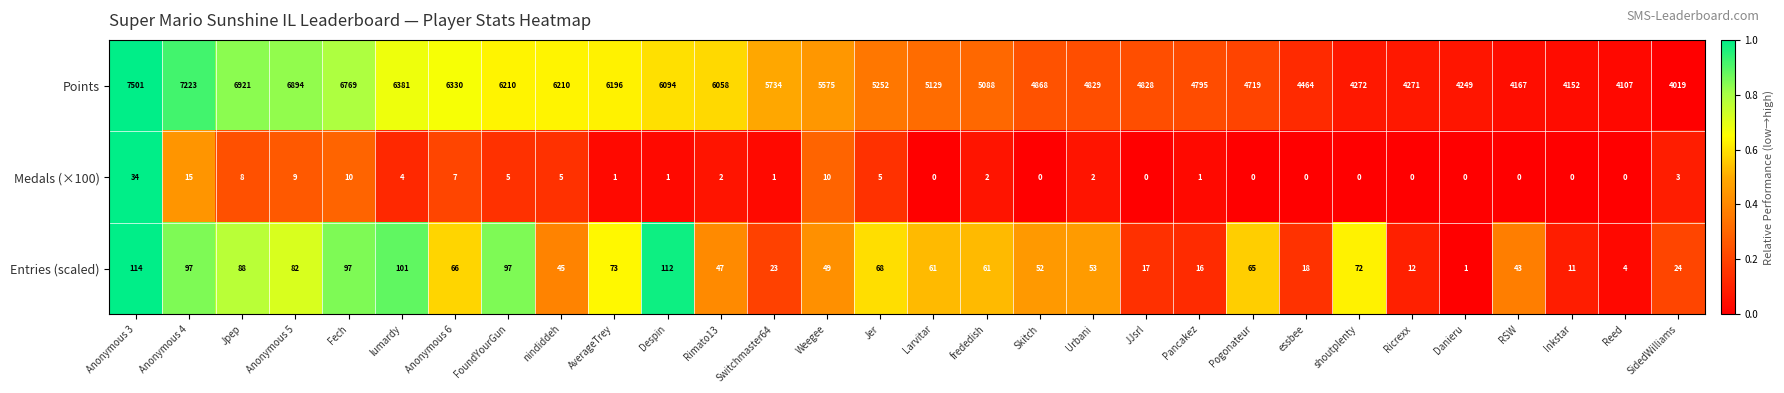

The value of Medals (×100) at Anonymous 3 is 52. True or false?

False